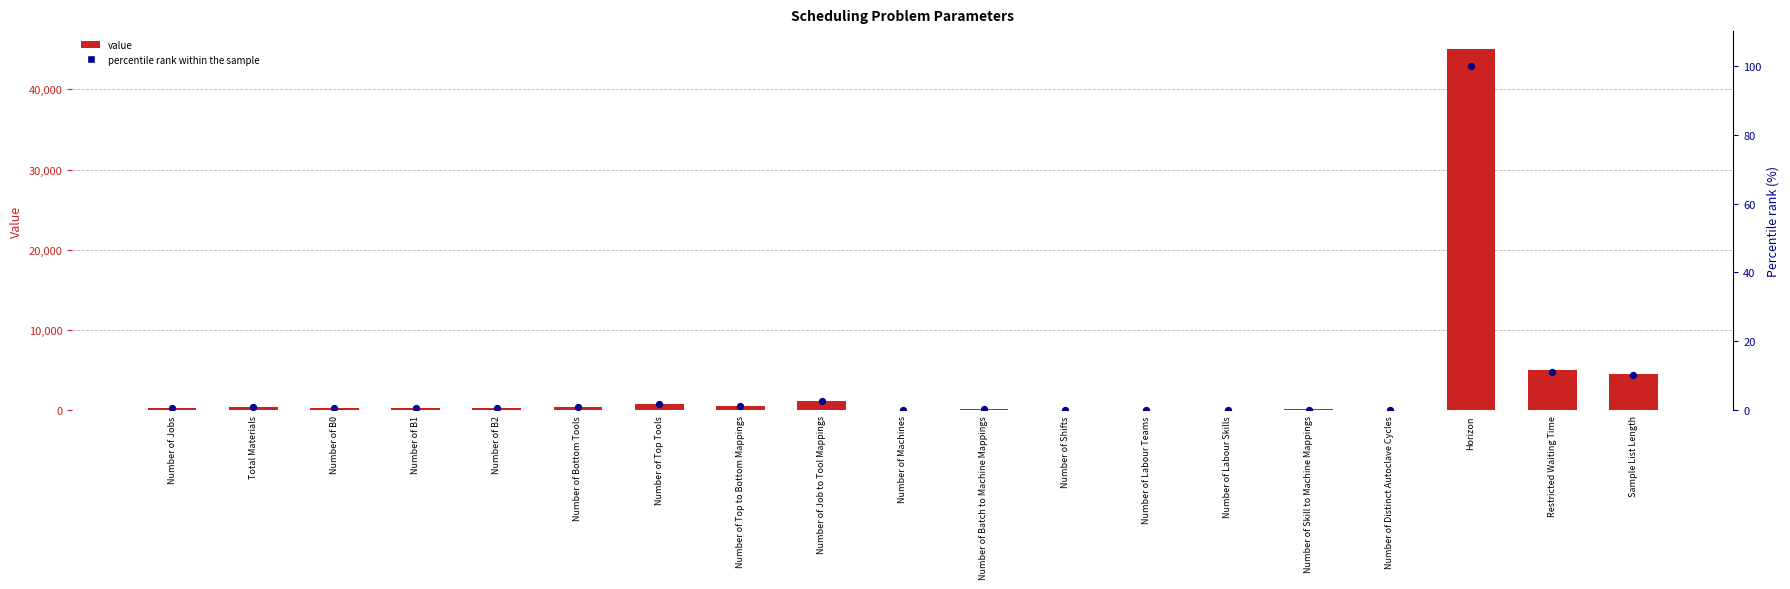

What is the total value across all series at Number of Jobs?

300.7